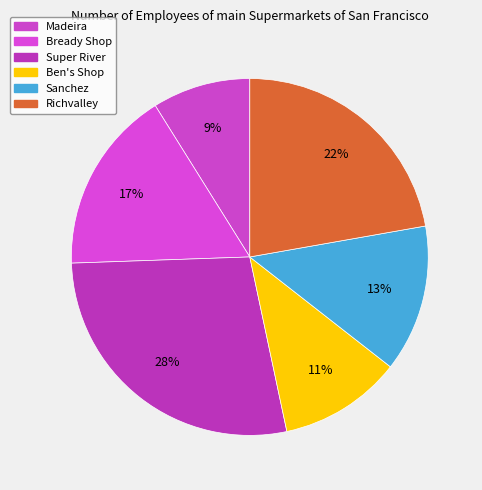

How many slices are in this pie chart?

6